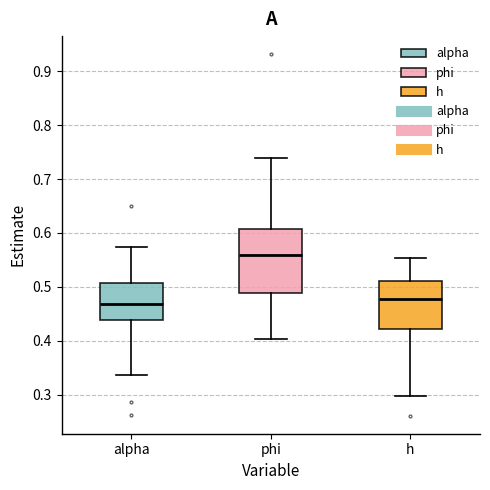

Reading left to right, read every box against the y-axis: the position of its median line, the range the box covers, and the ends of its whiskers. The values are not printed on the chart, so give them approximately, as read against the axis.

alpha: median 0.47, box 0.44 to 0.51, whiskers 0.34 to 0.57
phi: median 0.56, box 0.49 to 0.61, whiskers 0.40 to 0.74
h: median 0.48, box 0.42 to 0.51, whiskers 0.30 to 0.55